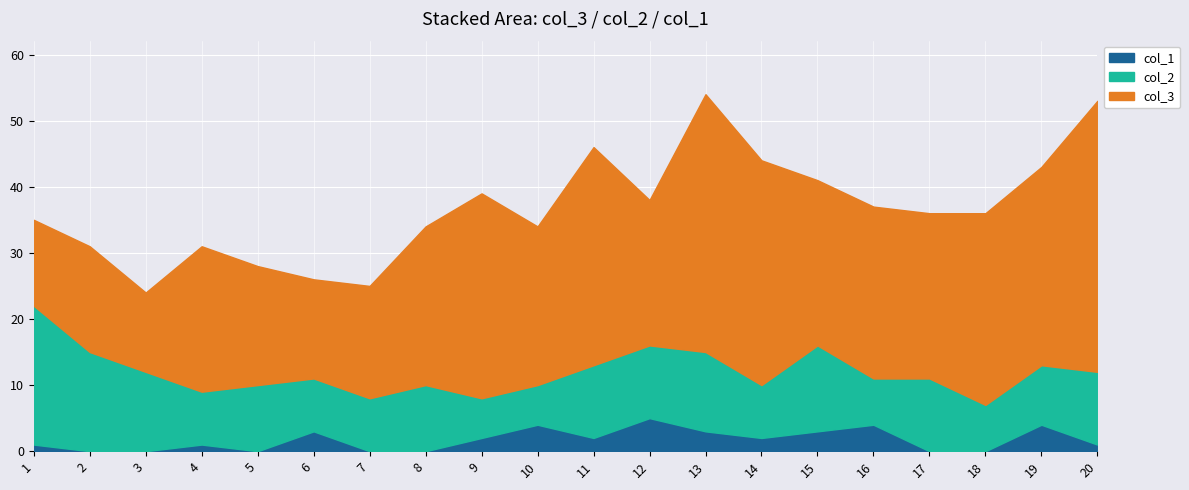

At which category is the sum across all series the highest?

13